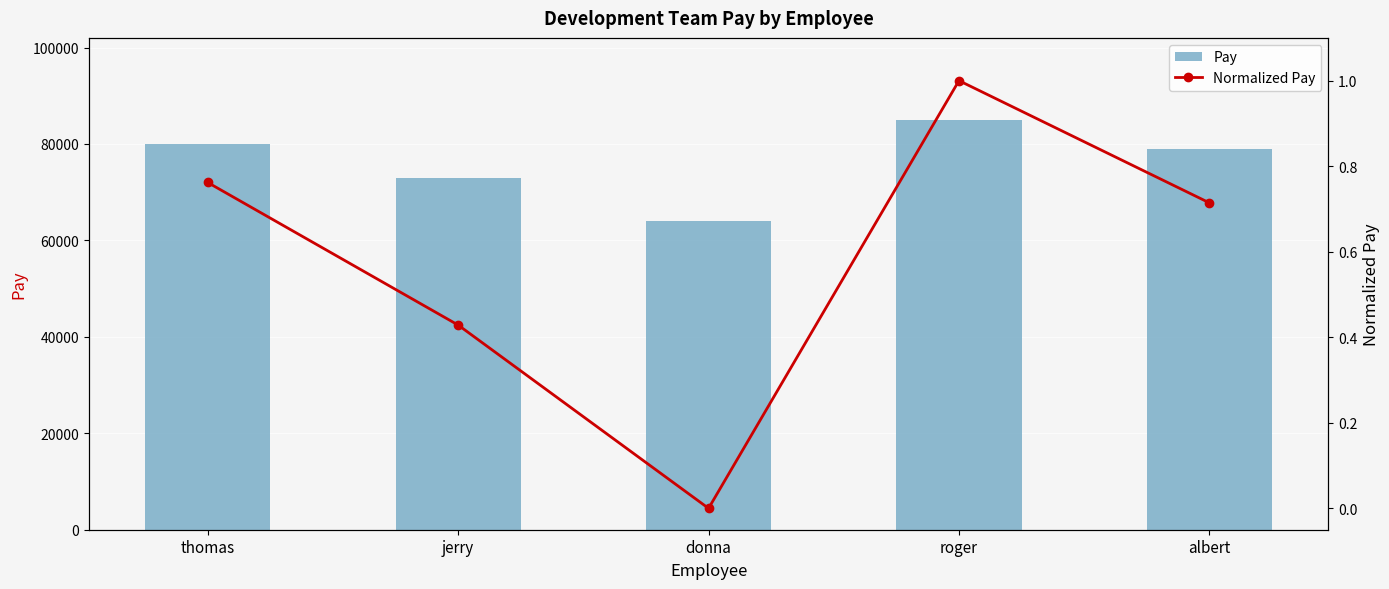

Where is Normalized Pay nearest to the value 0?

donna